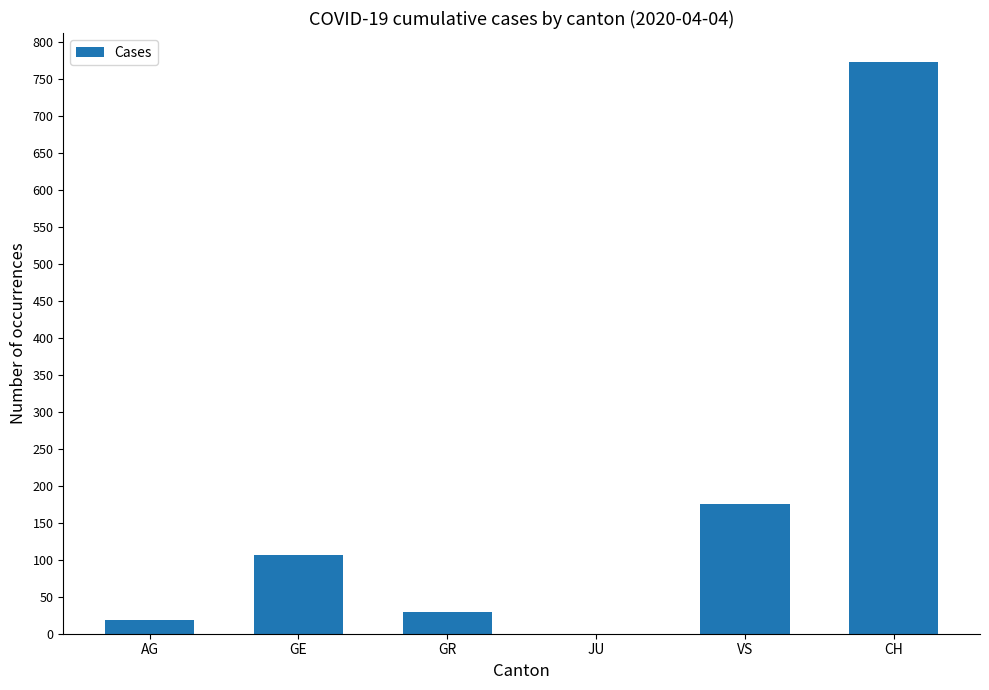

Read the value at GR.

30